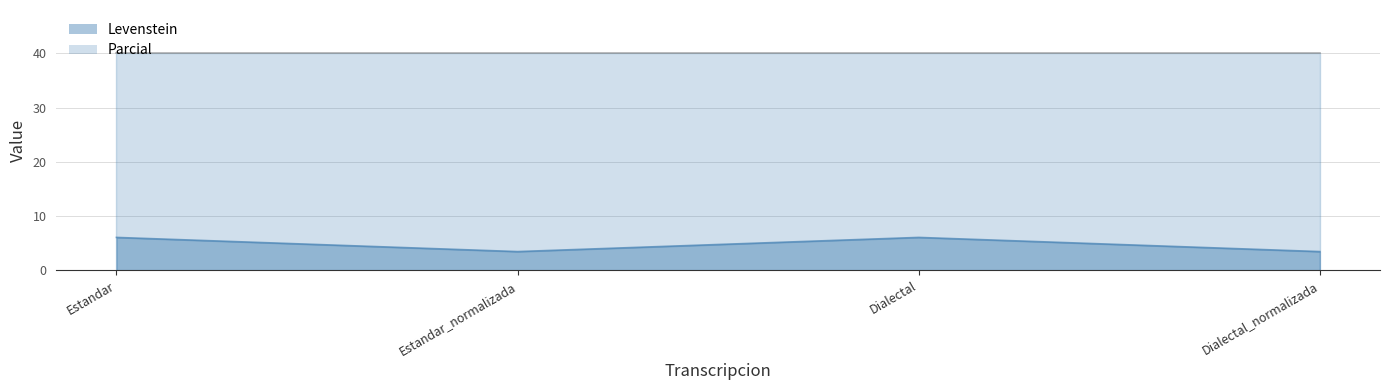

Rank the categories by value from highest to lowest.

Estandar, Dialectal, Estandar_normalizada, Dialectal_normalizada